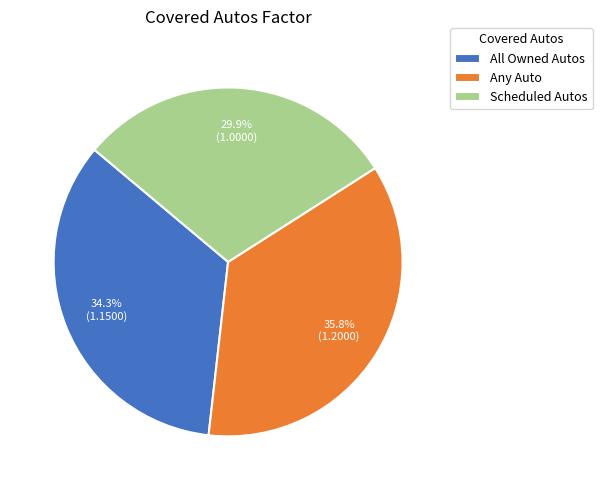

How many slices are in this pie chart?

3